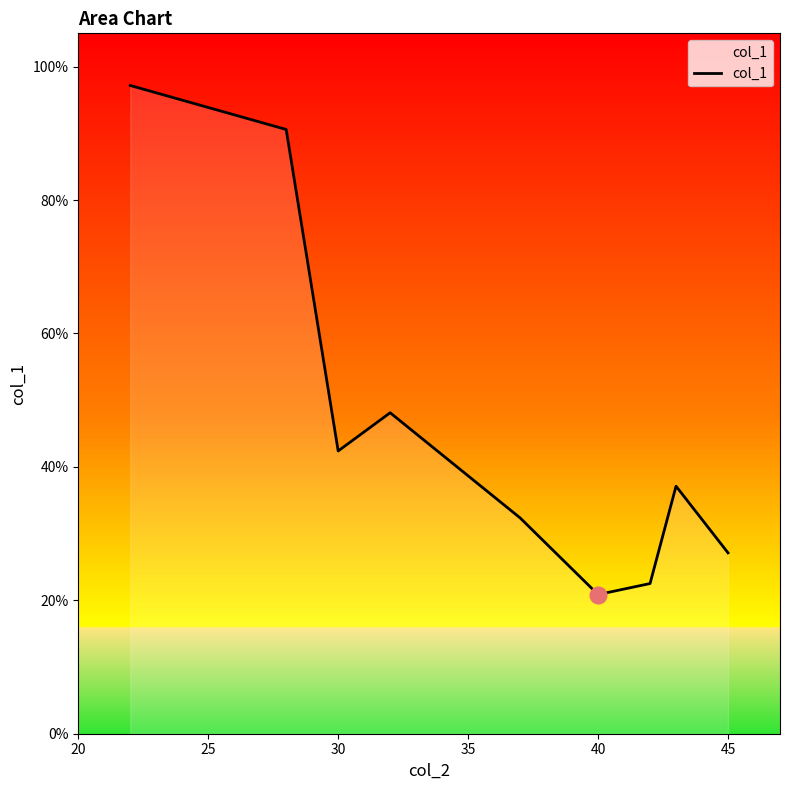

Does the chart display data point markers on the line(s)?

No